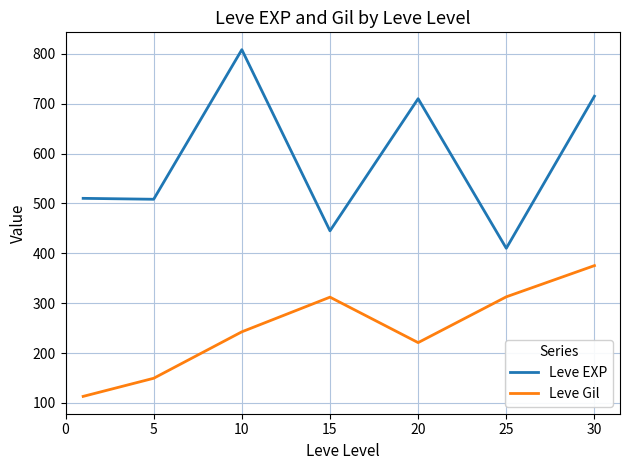

What is the minimum value shown in the chart?

113.0